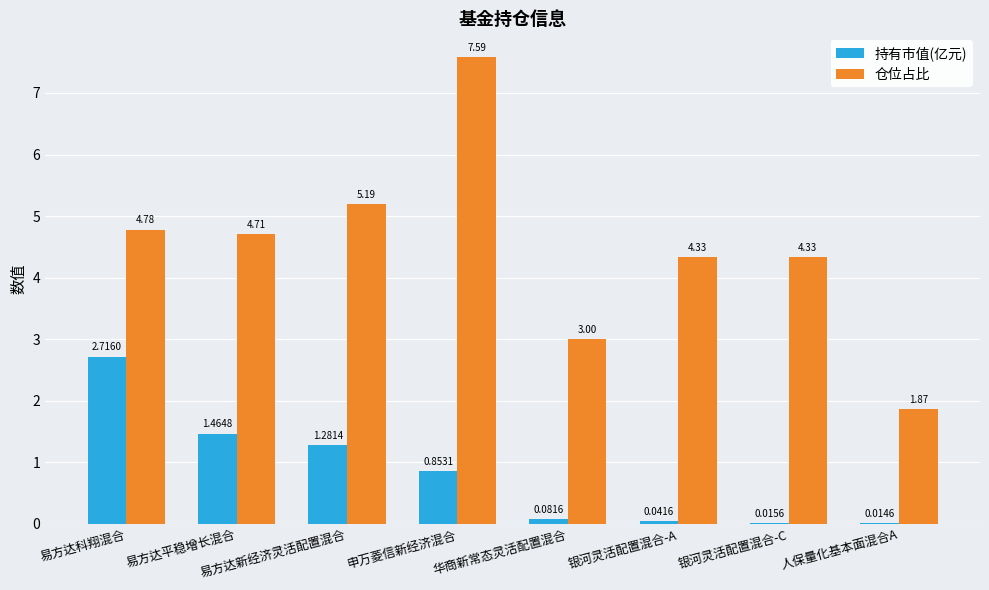

Which category has the highest value across all series?

申万菱信新经济混合